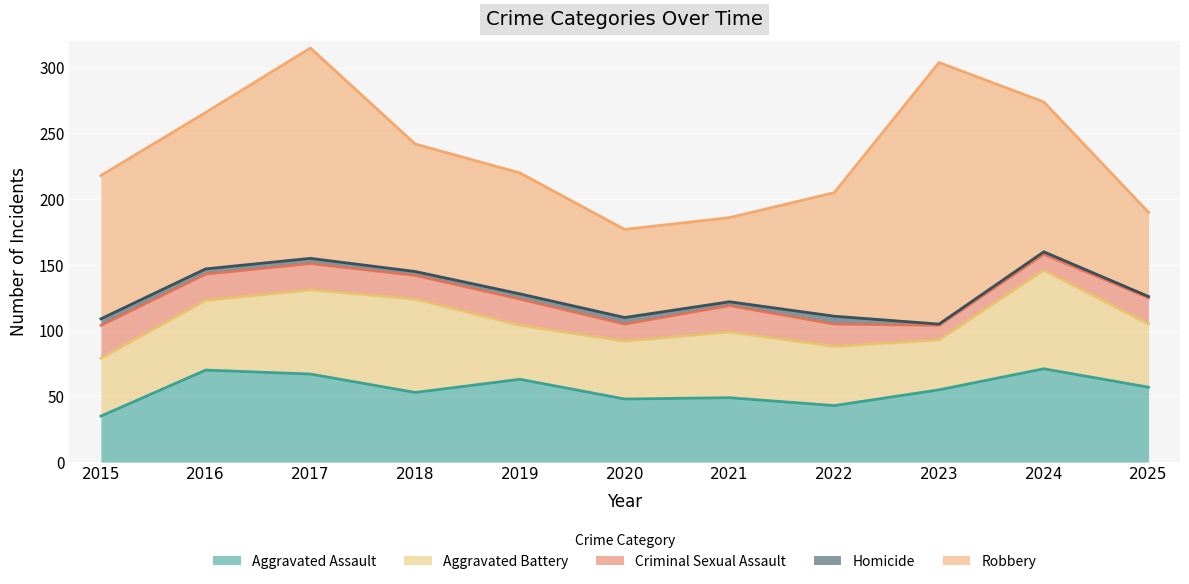

Which series changed the most between 2022 and 2025?

Robbery